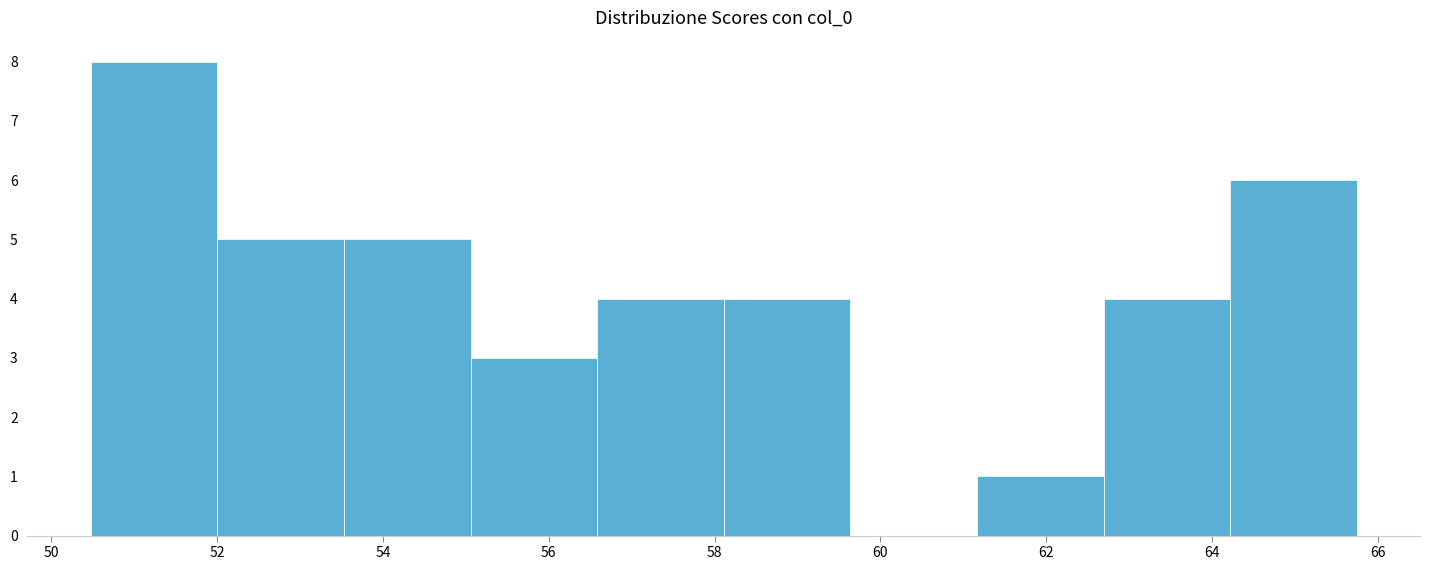

Reading left to right, transcribe this chart: for each bar, give the range it covers on the x-axis and its height. Neither the bar edges nor the heights are printed on the chart, so give them approximately, as read against the axes.

50.4 to 52.0: 8
52.0 to 53.6: 5
53.6 to 55.0: 5
55.0 to 56.6: 3
56.6 to 58.2: 4
58.2 to 59.6: 4
59.6 to 61.2: 0
61.2 to 62.6: 1
62.6 to 64.2: 4
64.2 to 65.8: 6